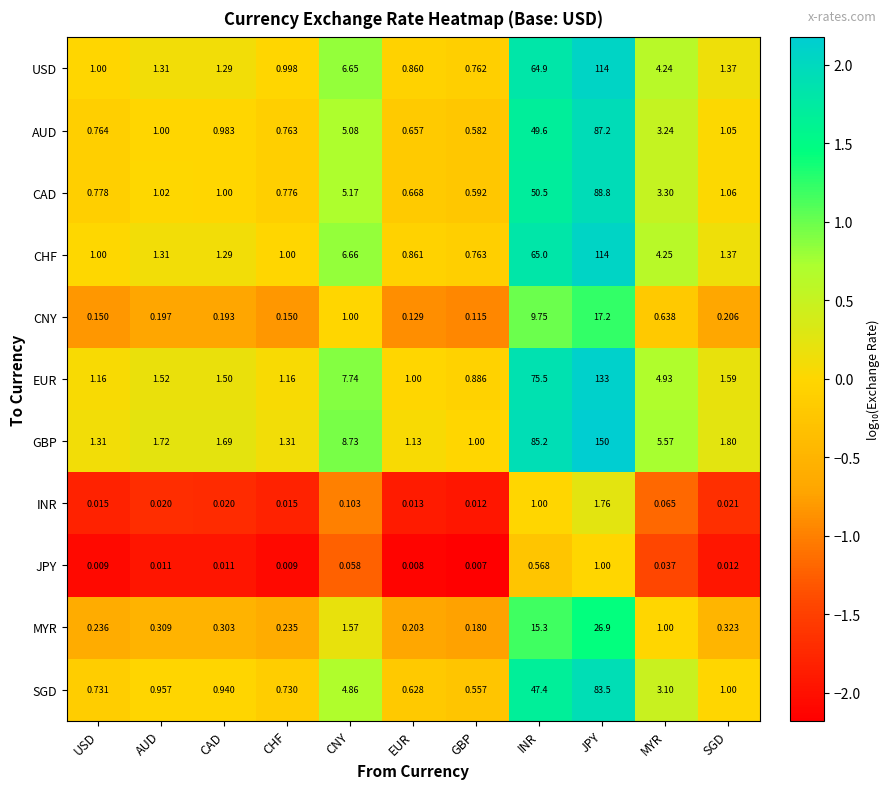

How many categories are shown in the chart?

11